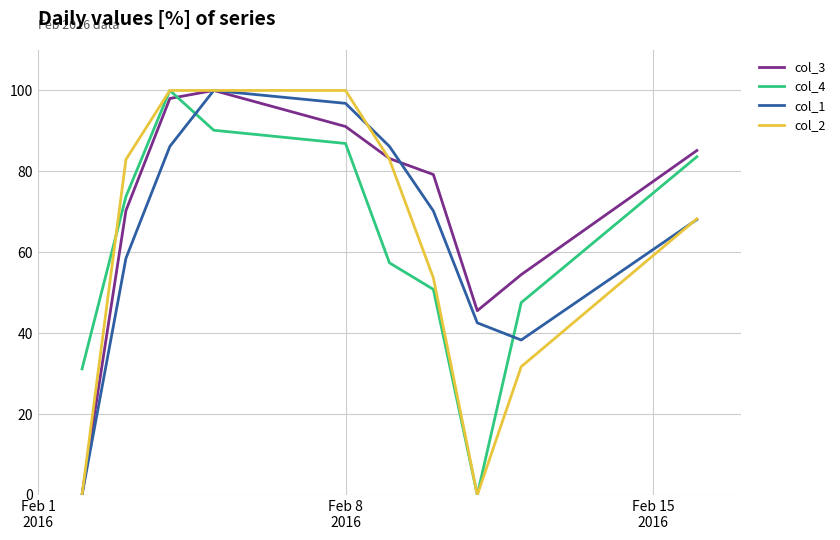

After their last crossing, which series has the higher values: col_1 or col_4?

col_4